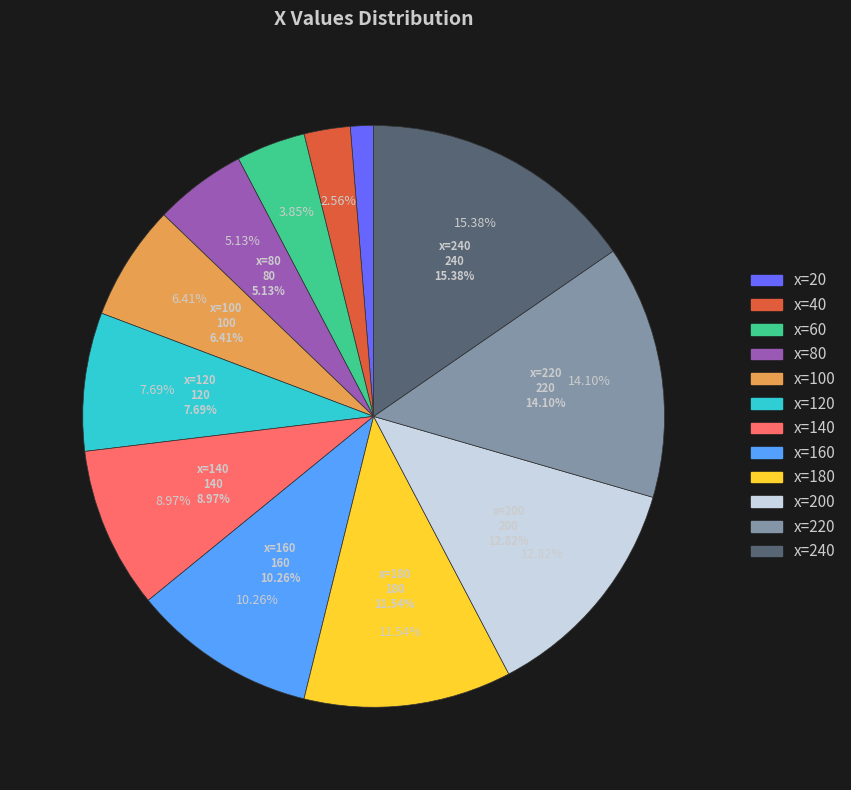

What percentage do x=60 and x=40 together represent?

6.4%